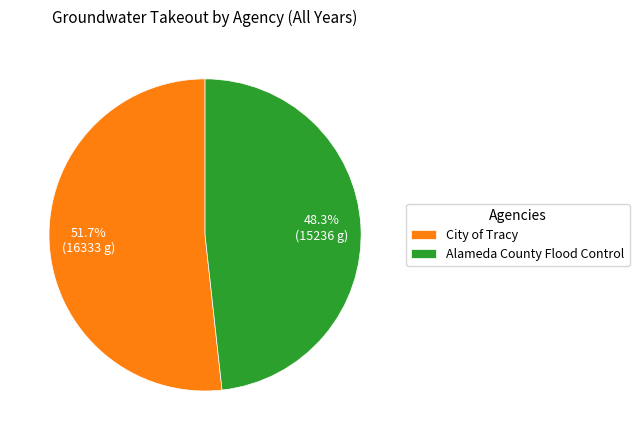

Rank the categories by value from highest to lowest.

City of Tracy, Alameda County Flood Control